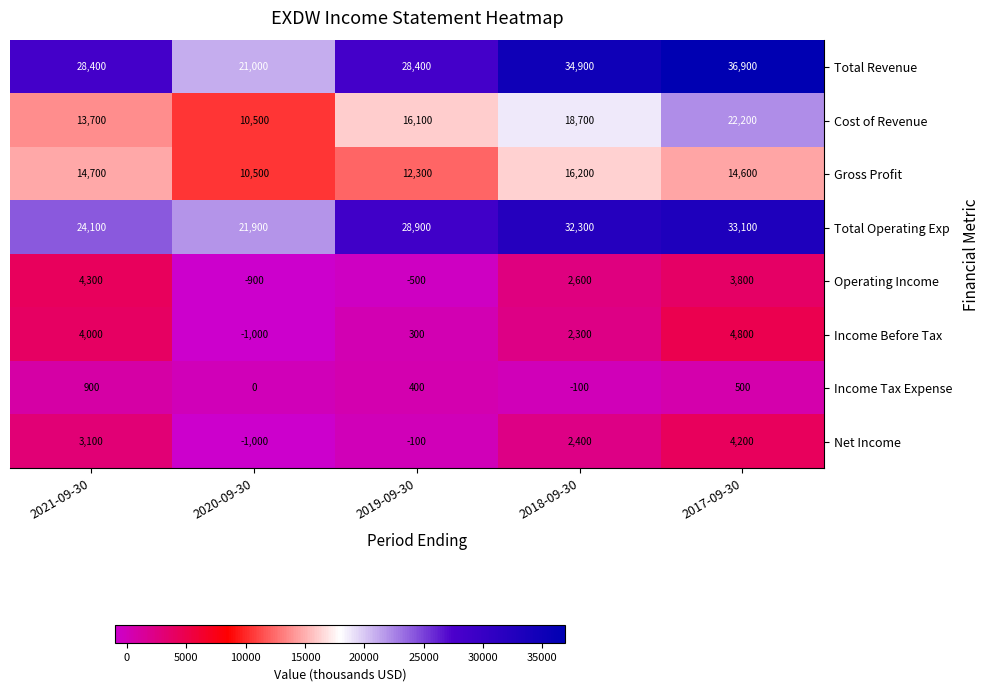

What is the smallest value displayed?

-1000